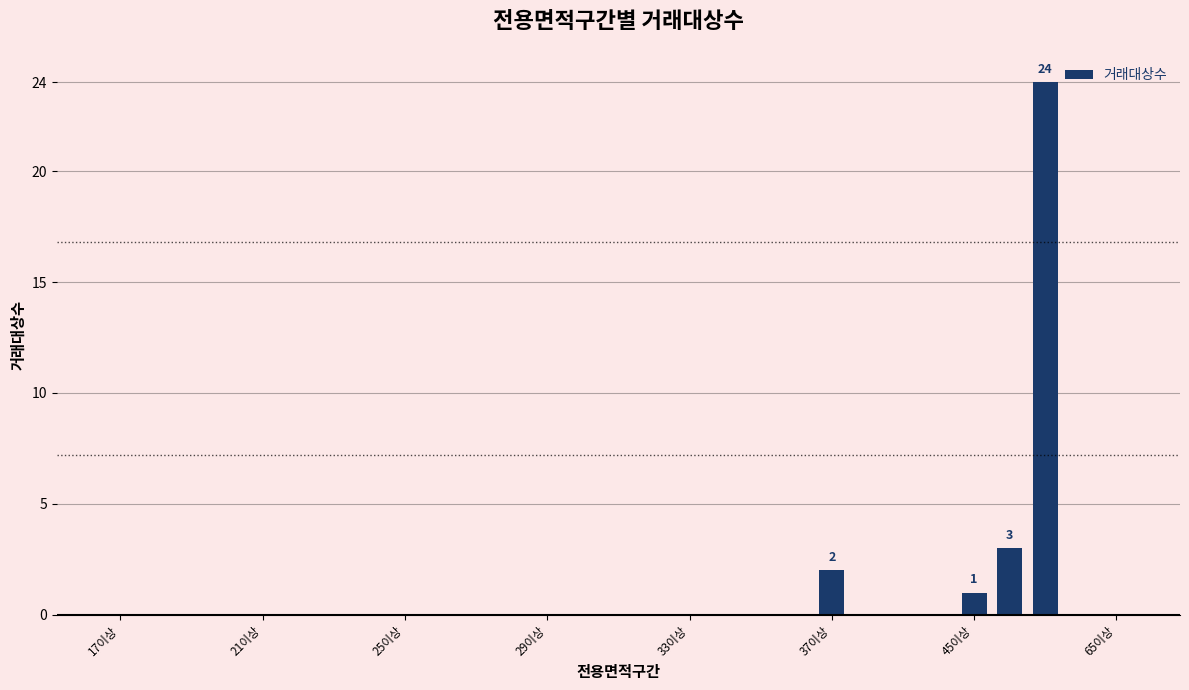

What is the sum of all values?

30